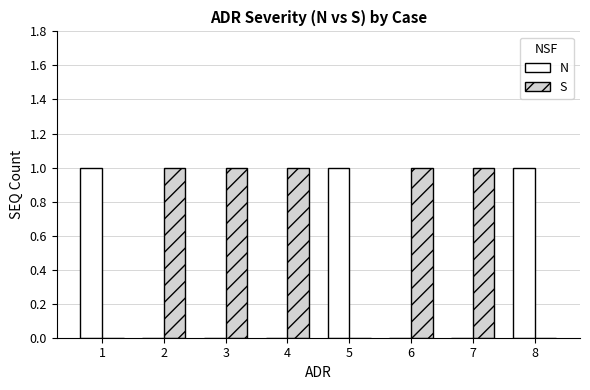

Which series has the largest total across all categories?

S